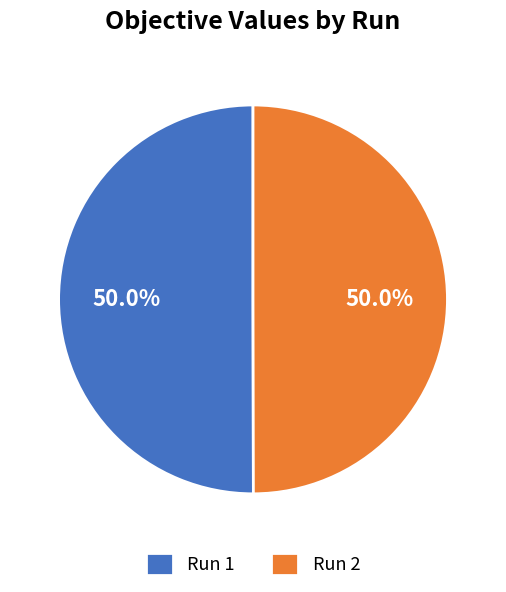

Combined, do Run 1 and Run 2 account for over 50%?

Yes